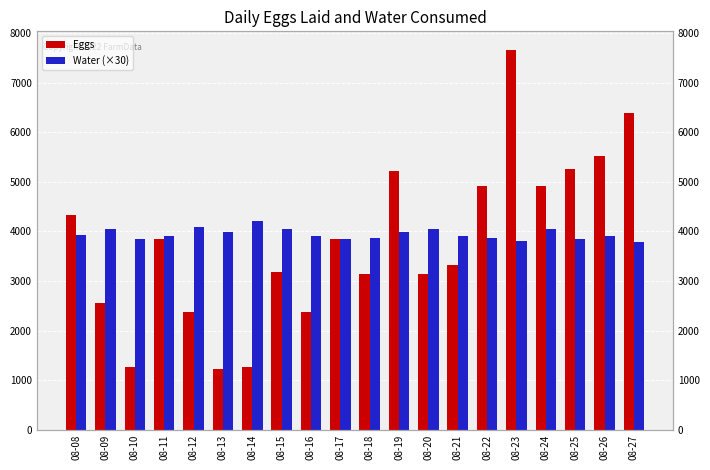

What is the average value of the Water (×30) series?

3942